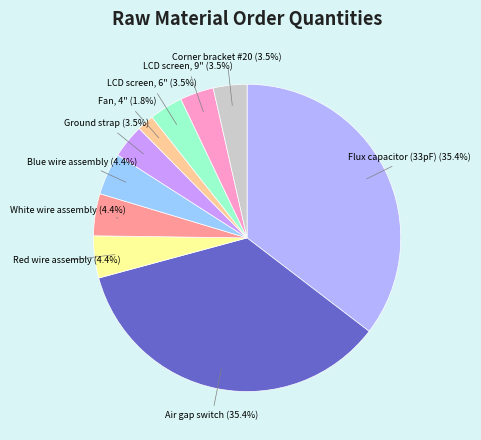

Is White wire assembly the majority of the pie?

No